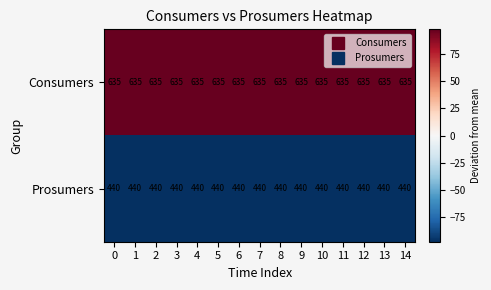

List the series in order of their overall mean, highest first.

Consumers, Prosumers